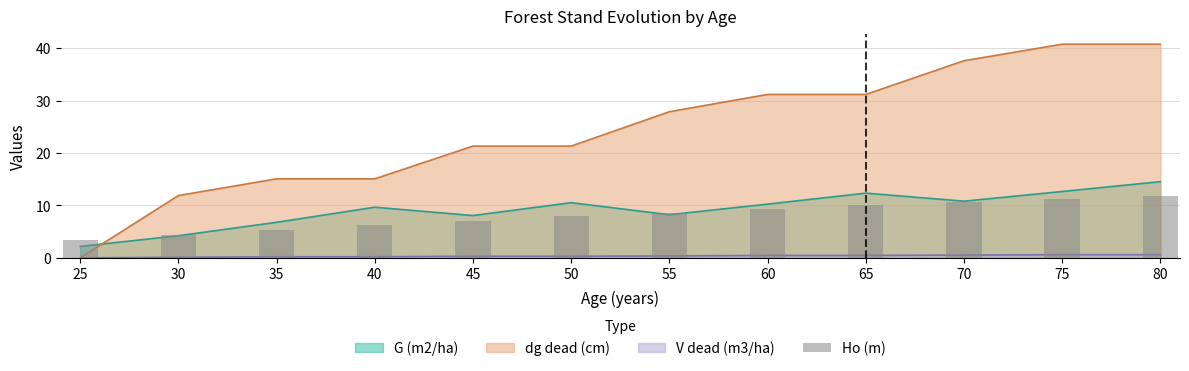

What is the value of the 3rd bar from the left?

5.4